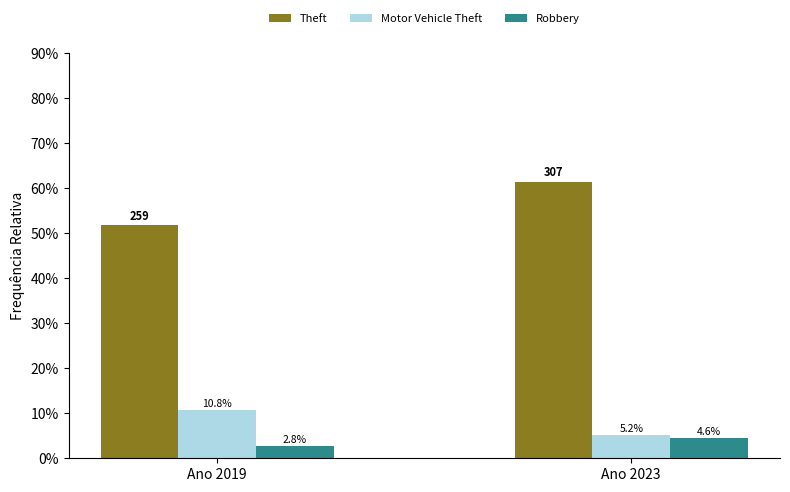

Which series has the largest total across all categories?

Theft